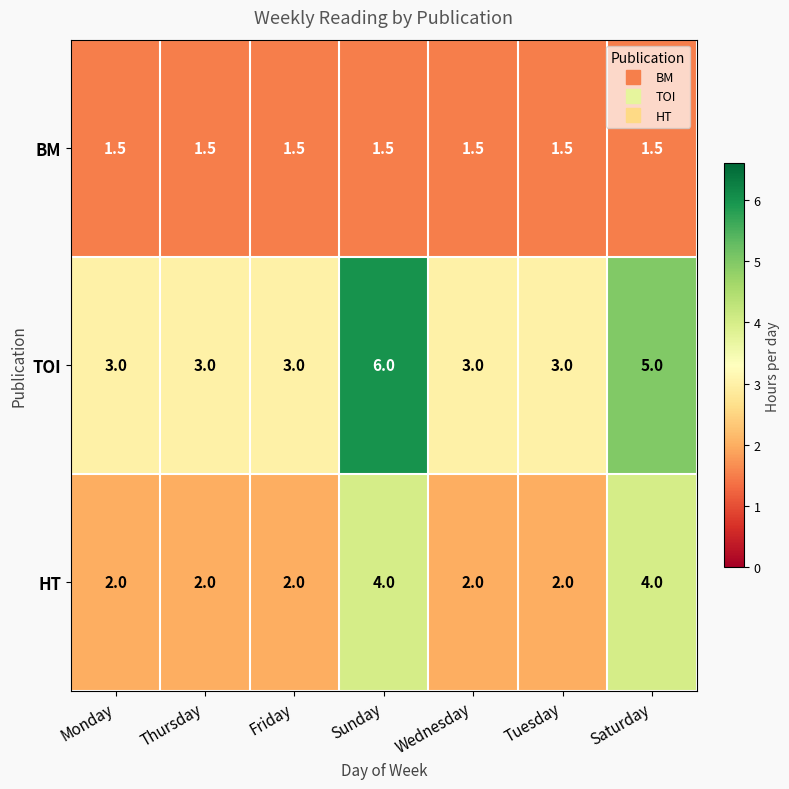

What is the maximum value shown in the chart?

6.0